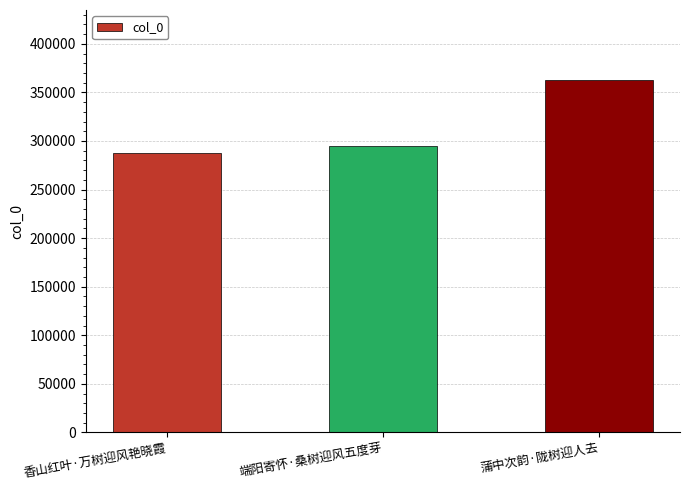

Reading left to right, list all the values displayed in this chart.

287665	294727	362322